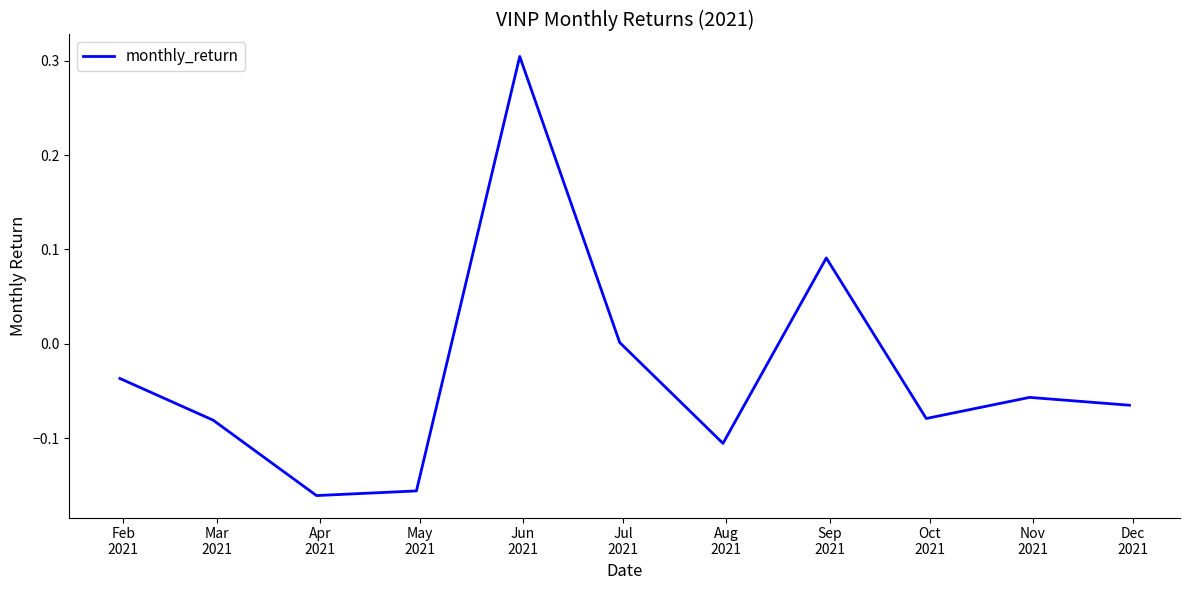

What is the difference between the maximum and minimum values?

0.5